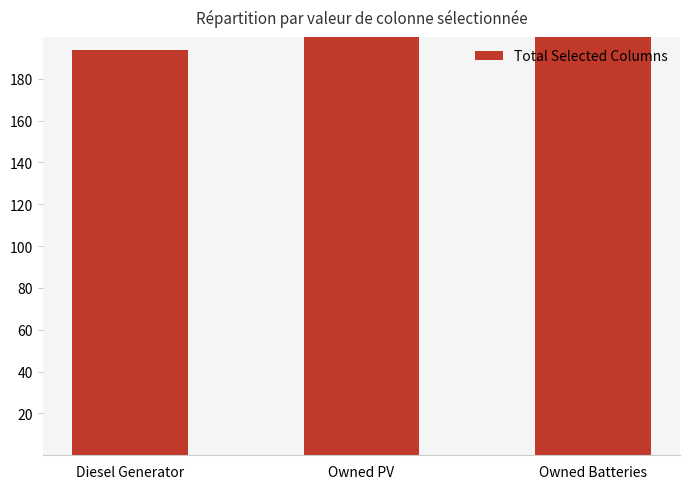

List the labels in order of value, largest first.

Owned PV, Owned Batteries, Diesel Generator